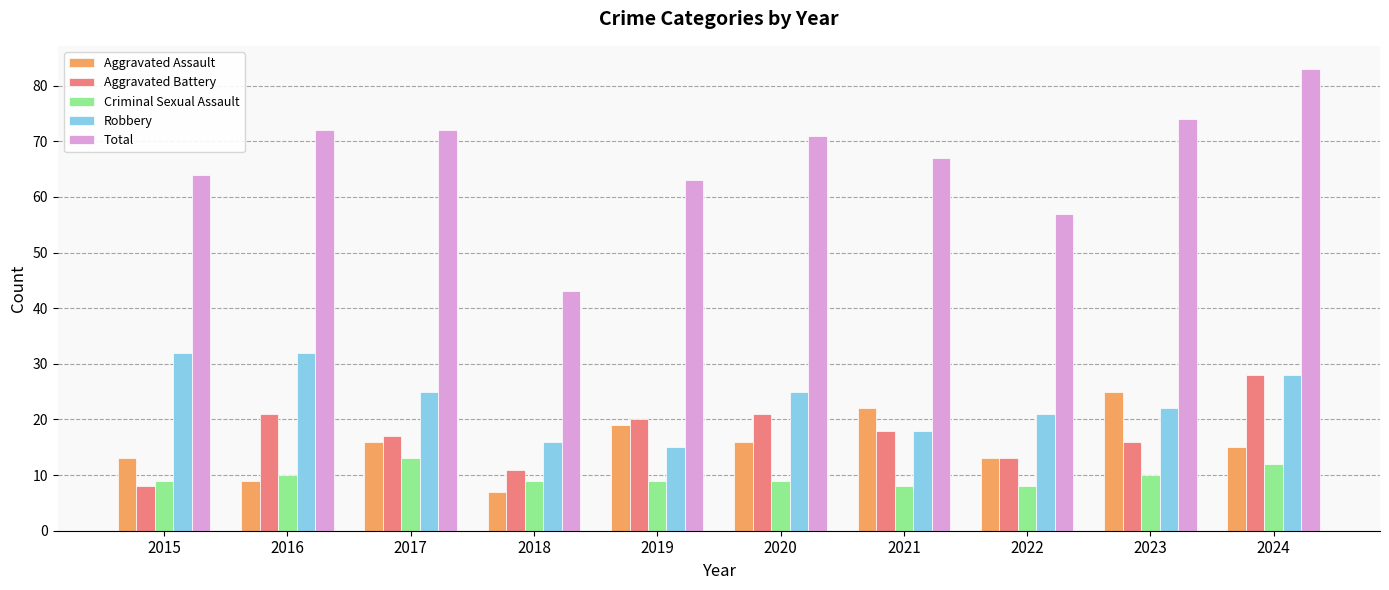

Are the bars grouped side by side (vs. stacked)?

Yes